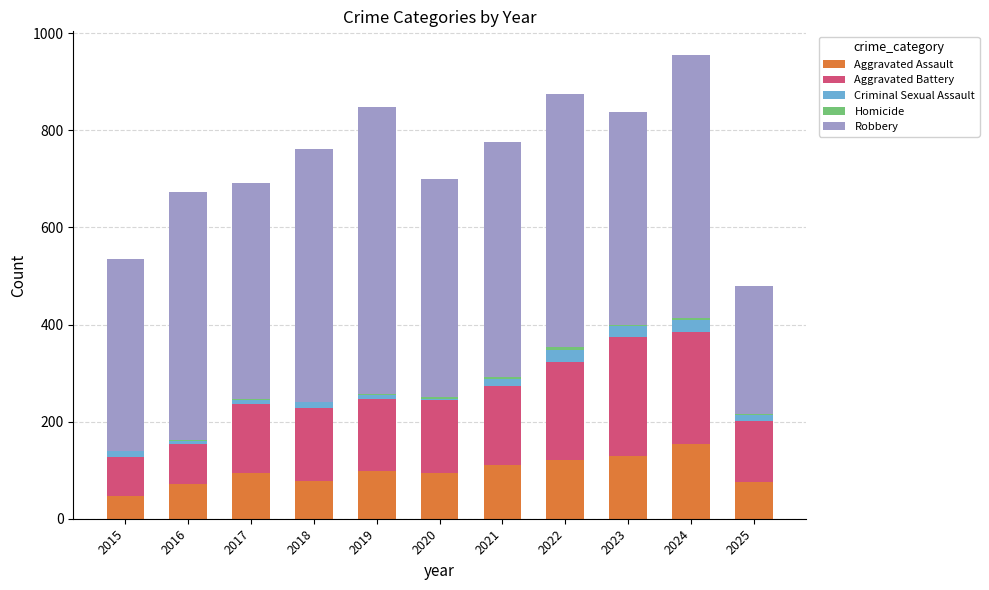

At which label does Aggravated Assault reach its peak?

2024